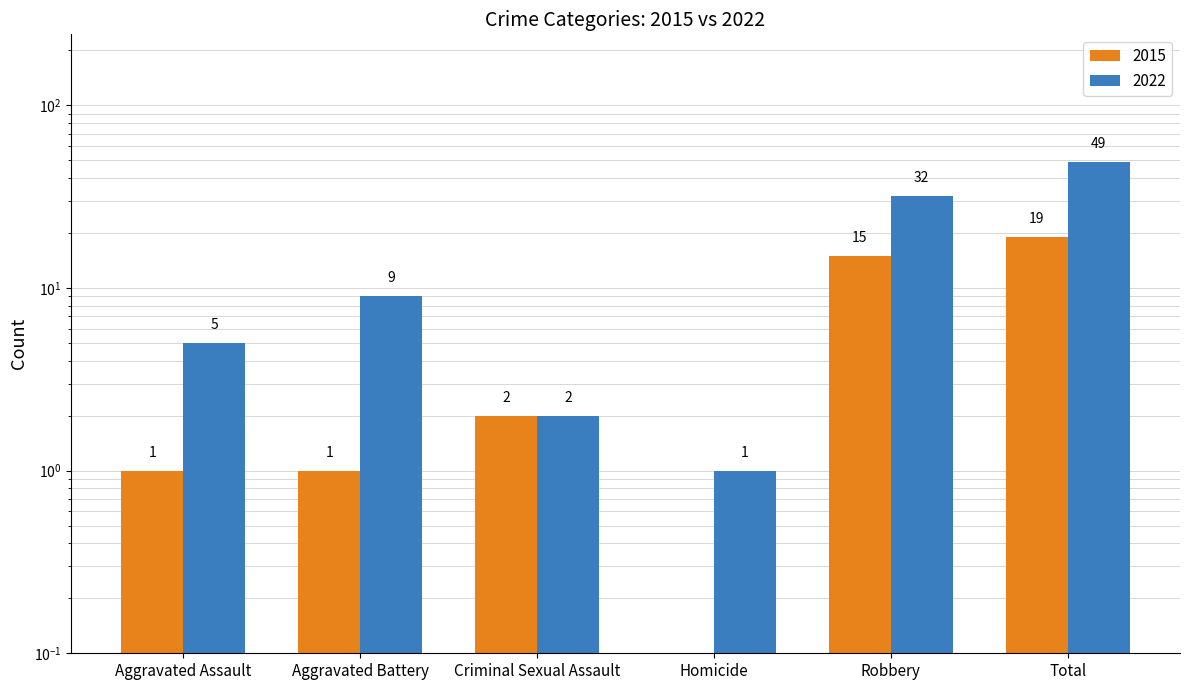

What position from the right is Robbery?

2